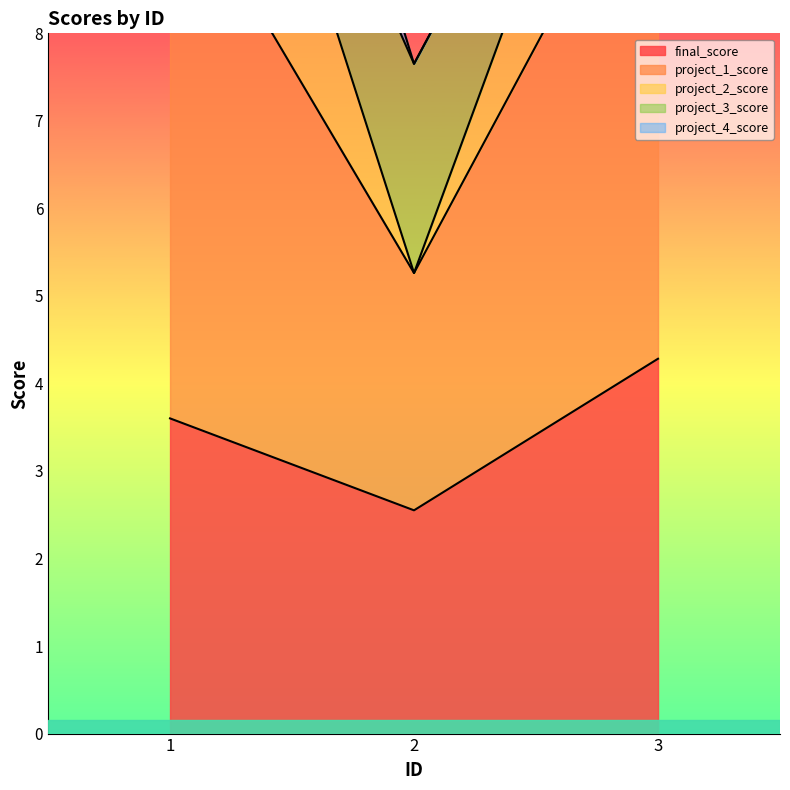

True or false: final_score has a value of 1.8 at 2.

False